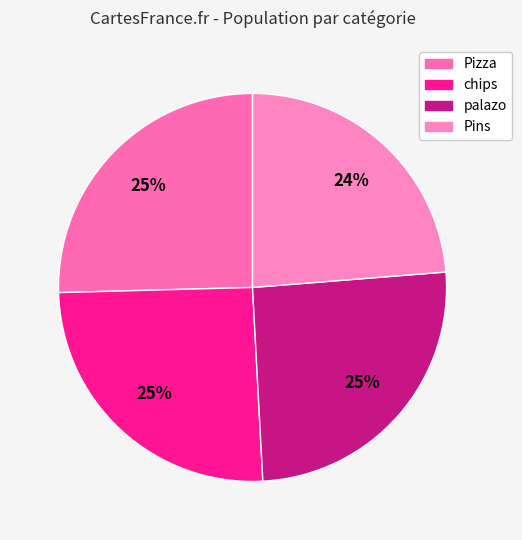

Does Pins account for over 50% of the chart?

No